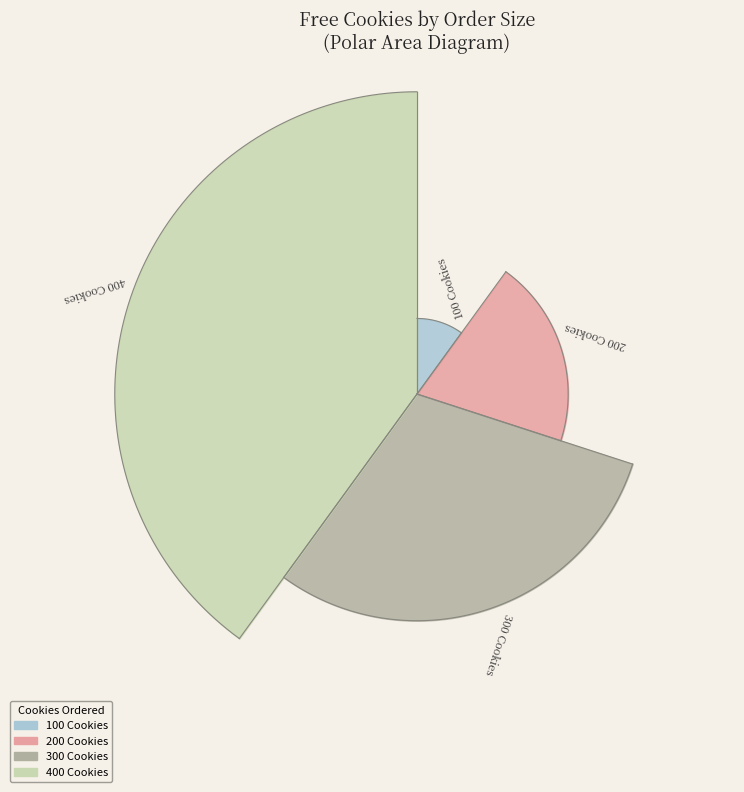

Which has a higher value, 400 Cookies or 200 Cookies?

400 Cookies